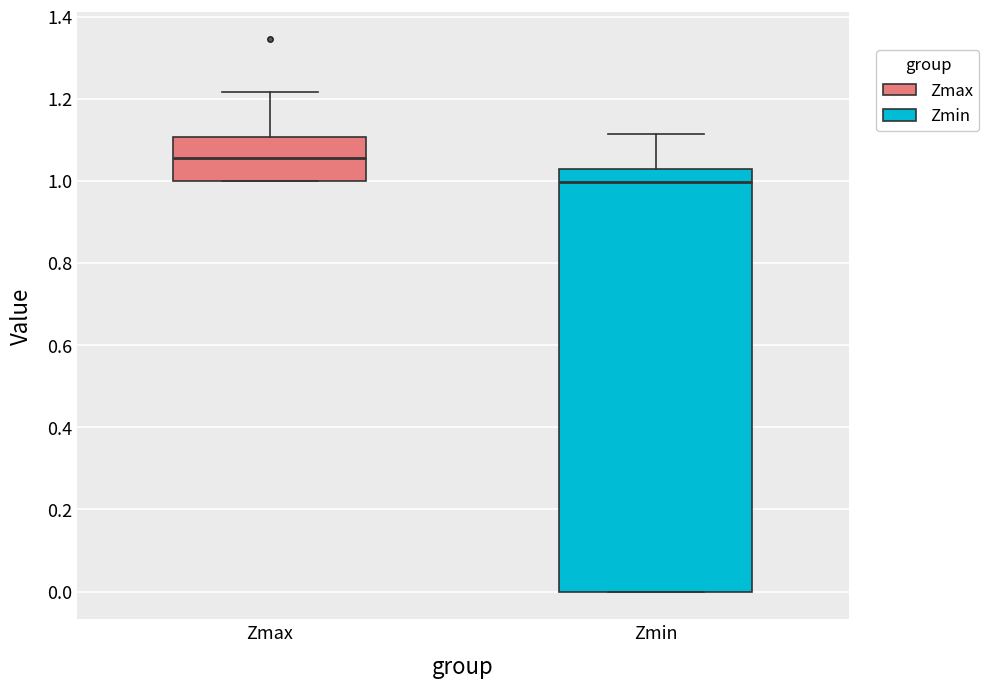

Which box's median line is the lowest?

Zmin